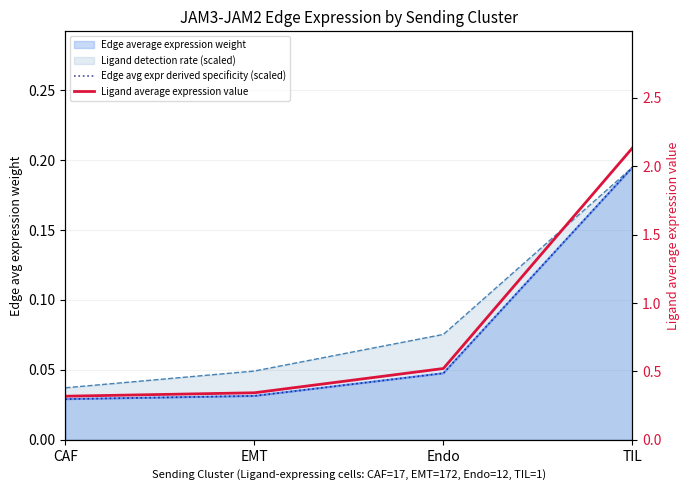

What is the greatest value displayed?

2.1